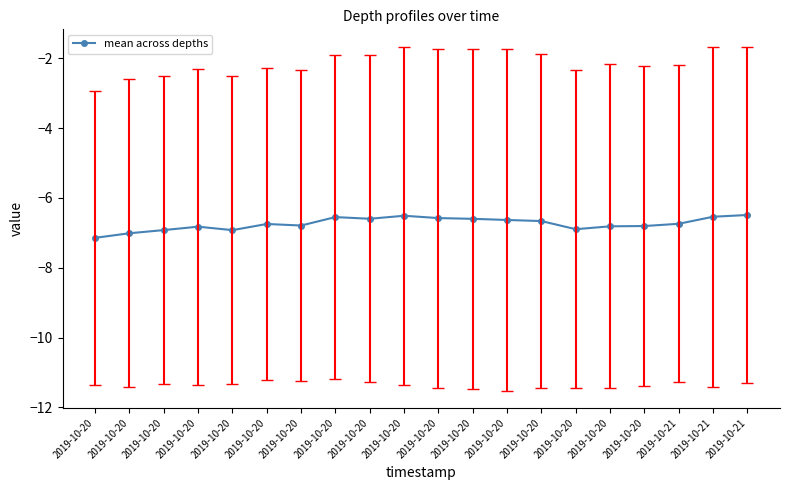

How many lines are shown in the chart?

1